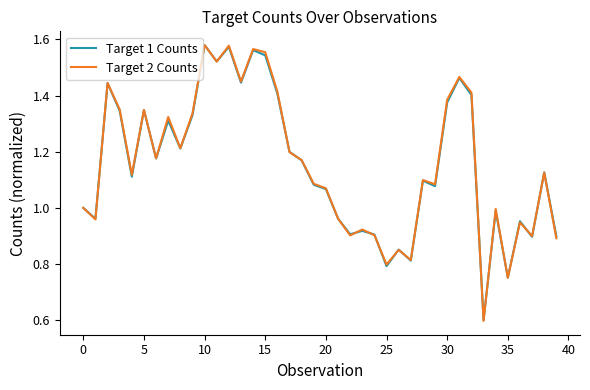

What is the minimum value for Target 1 Counts?

0.6